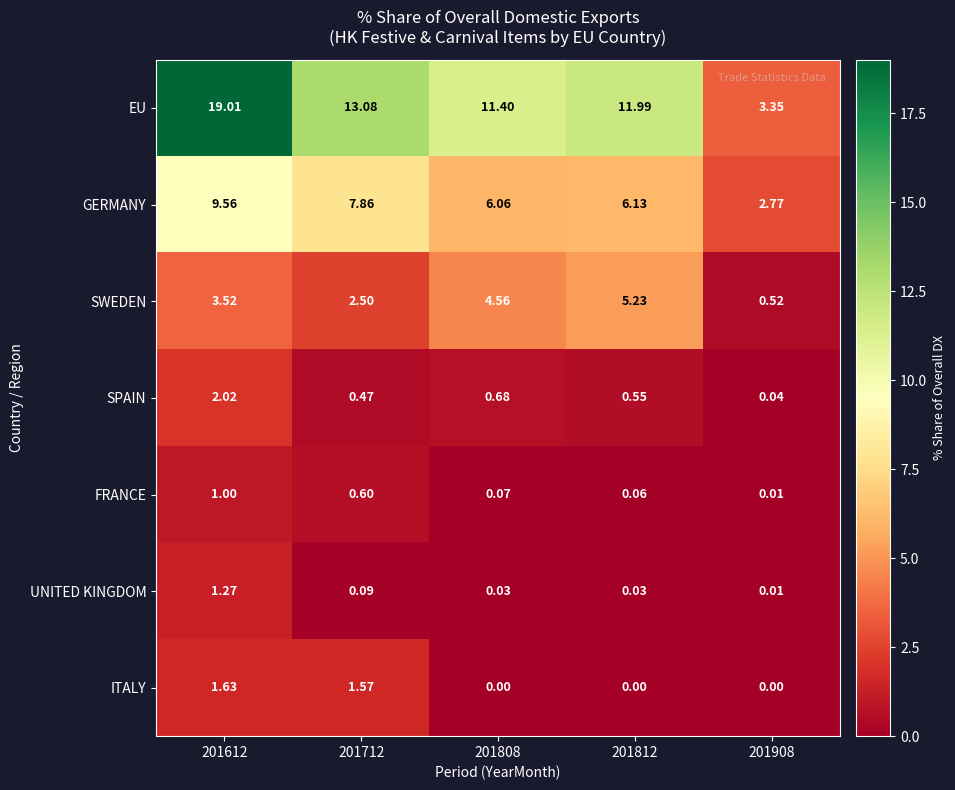

Which series has the widest spread of values?

EU